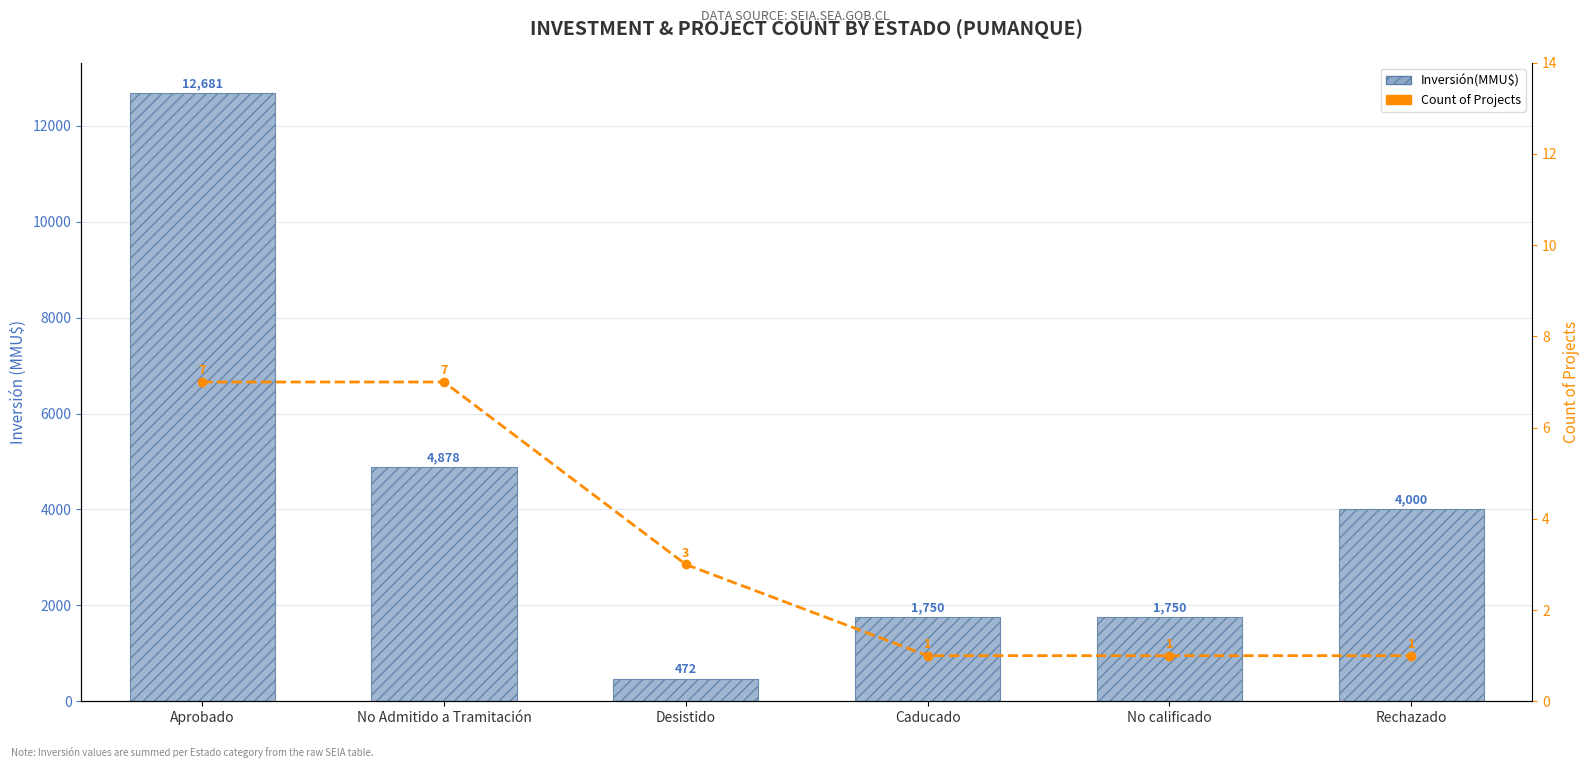

Which category has the highest value in the Count of Projects series?

Aprobado